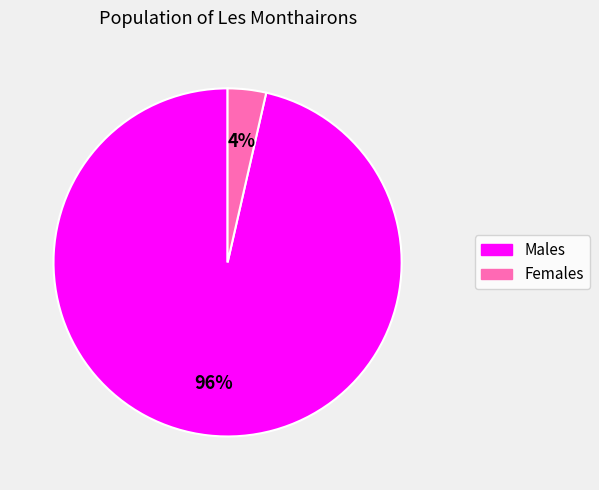

To the nearest percent, what is the average slice percentage?

50%